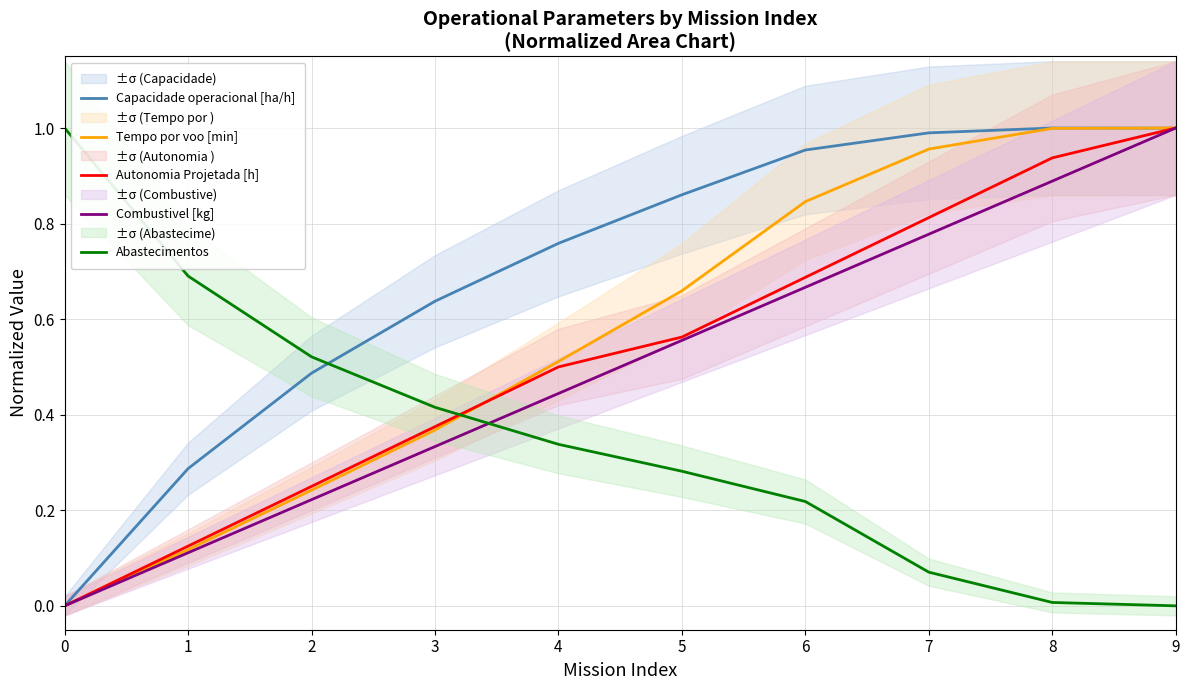

What is the total value across all series at 1?

1.3